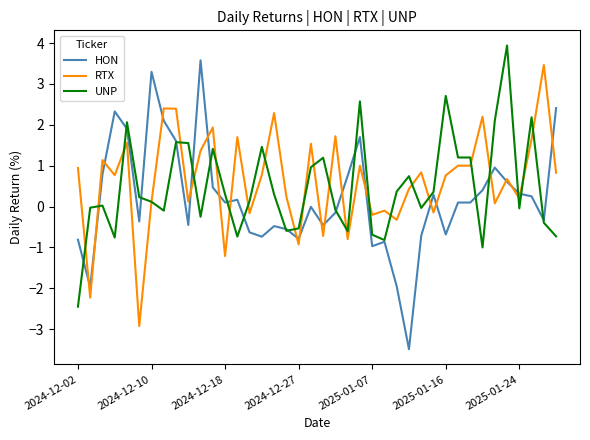

What is the minimum value for UNP?

-2.4